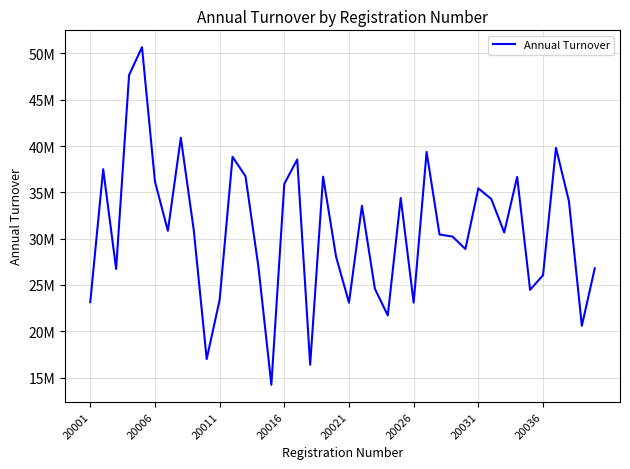

Is this an area chart (filled region under the line)?

No